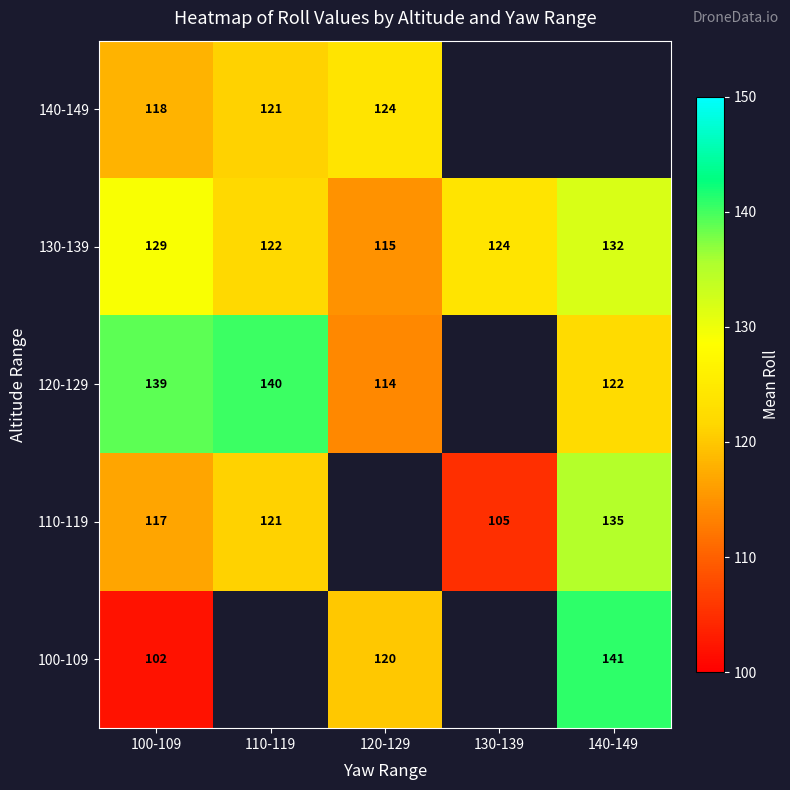

What is the total value across all series at 100-109?

605